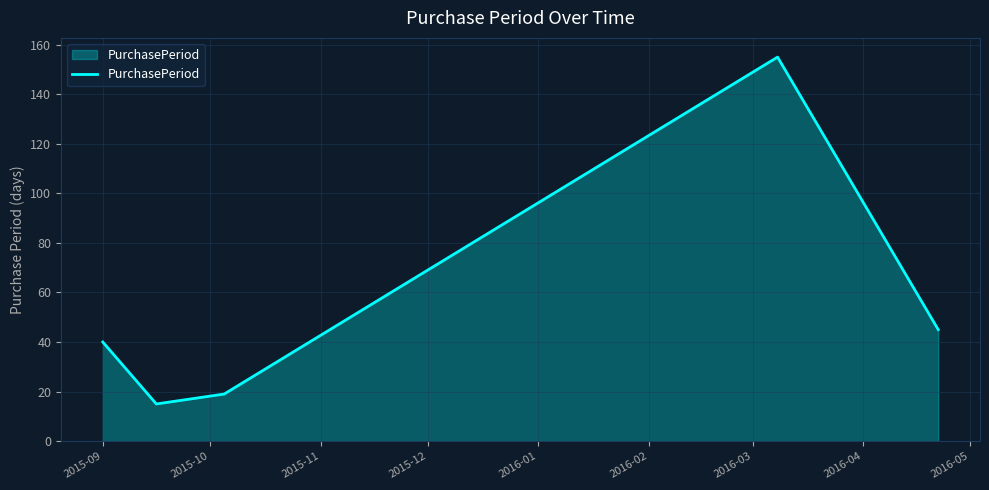

What is the sum of all values?

274